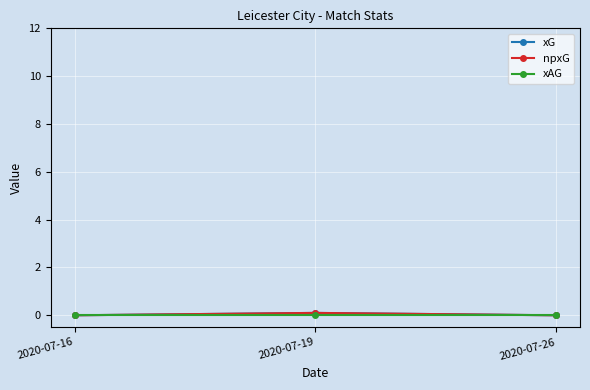

Reading left to right, what are all the values shown in this chart?

xG: 2020-07-16=0.0	2020-07-19=0.1	2020-07-26=0.0
npxG: 2020-07-16=0.0	2020-07-19=0.1	2020-07-26=0.0
xAG: 2020-07-16=0.0	2020-07-19=0.0	2020-07-26=0.0